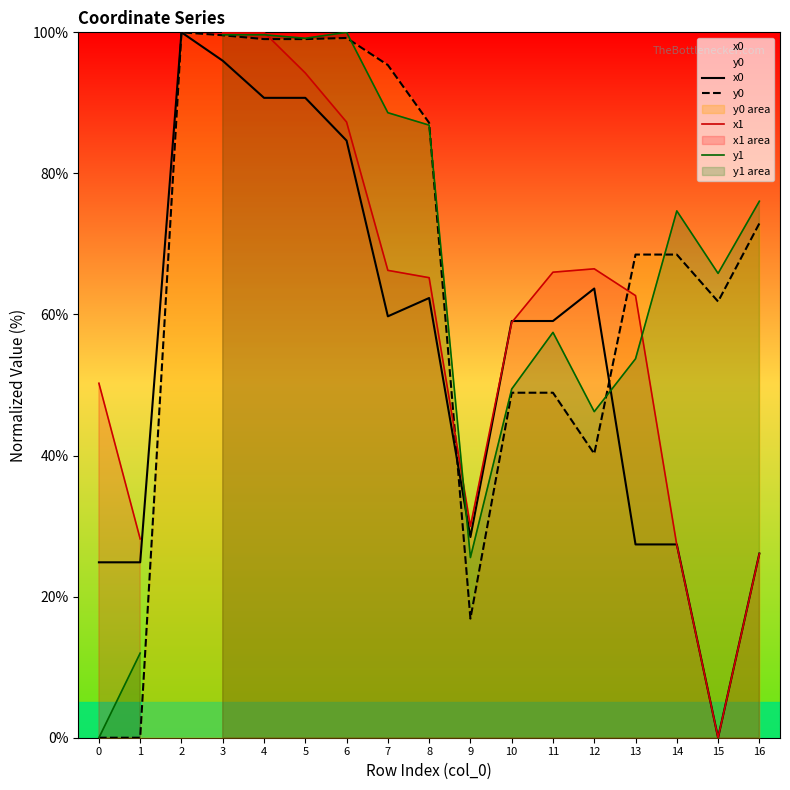

At which category does the chart reach its peak across all series?

2